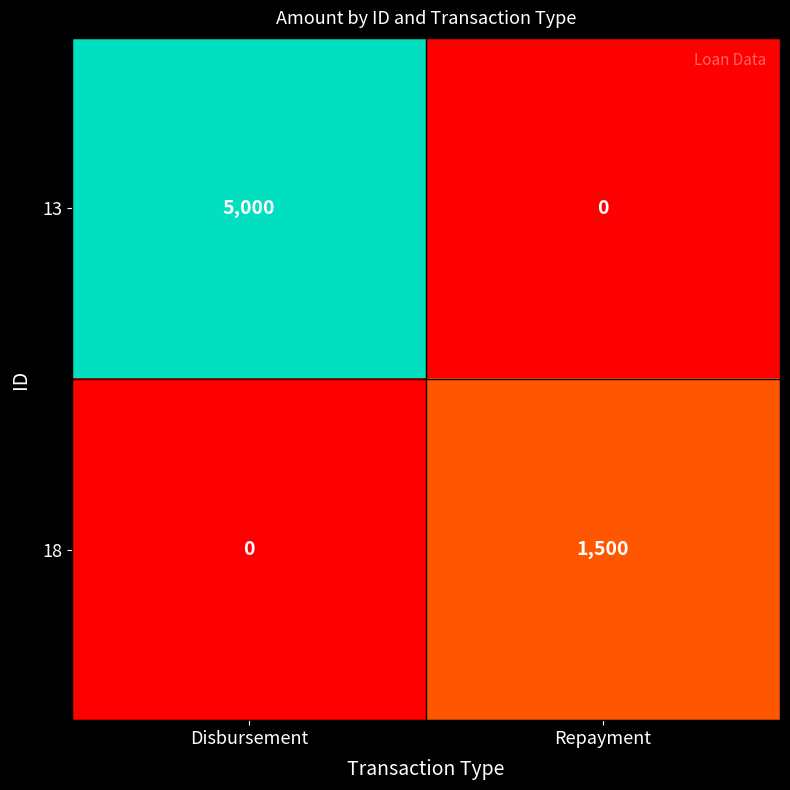

What is the difference between the maximum and minimum values in the 13 series?

5000